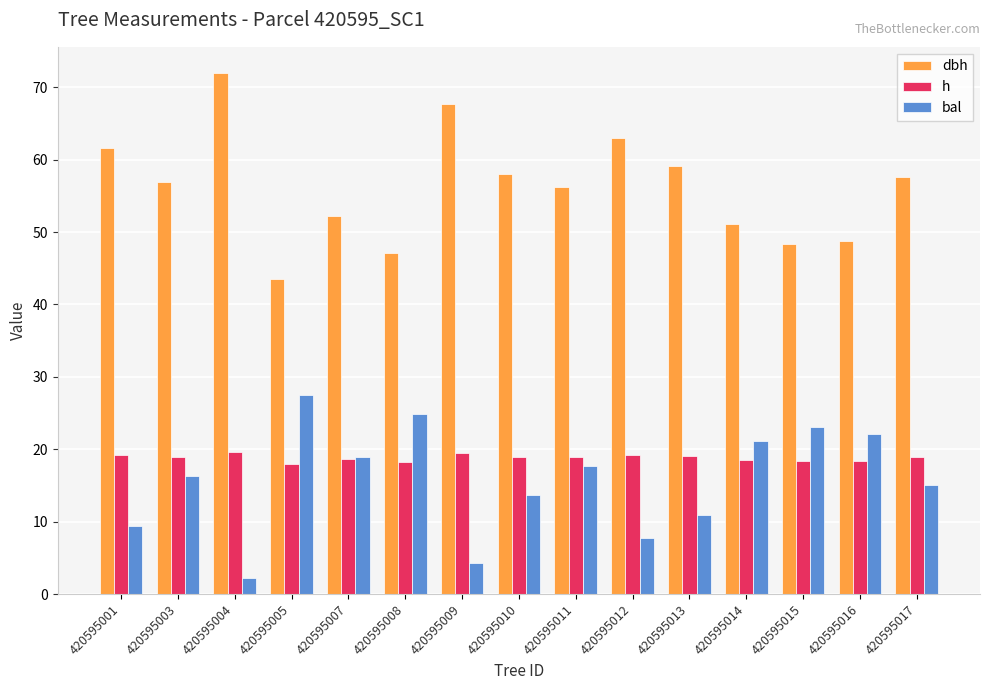

What is the spread (max minus min) of values at 420595001?

52.3